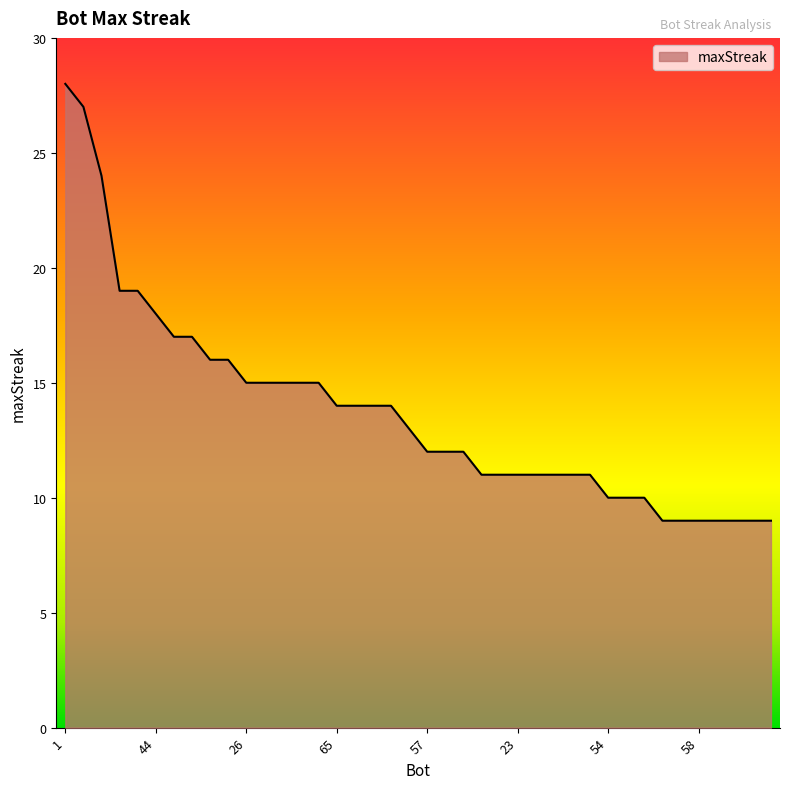

What is the difference between the maximum and minimum values?

19